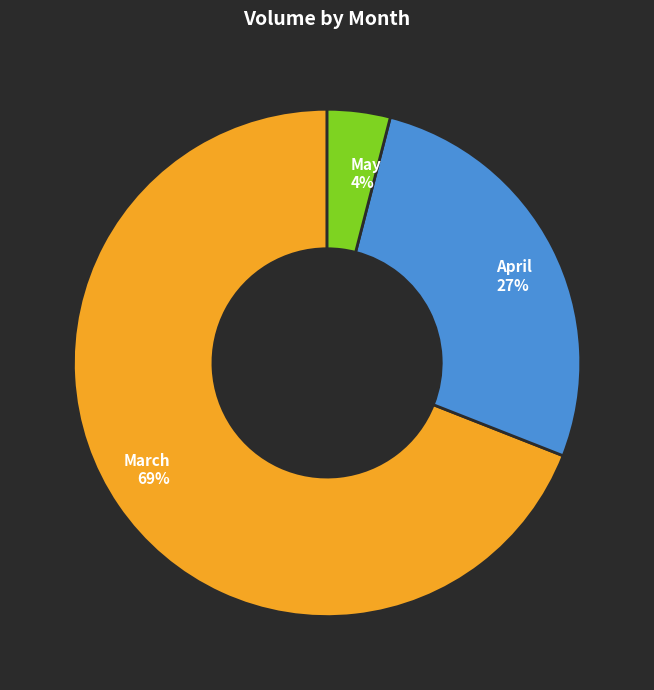

Between April 27% and May 4%, which is larger?

April 27%